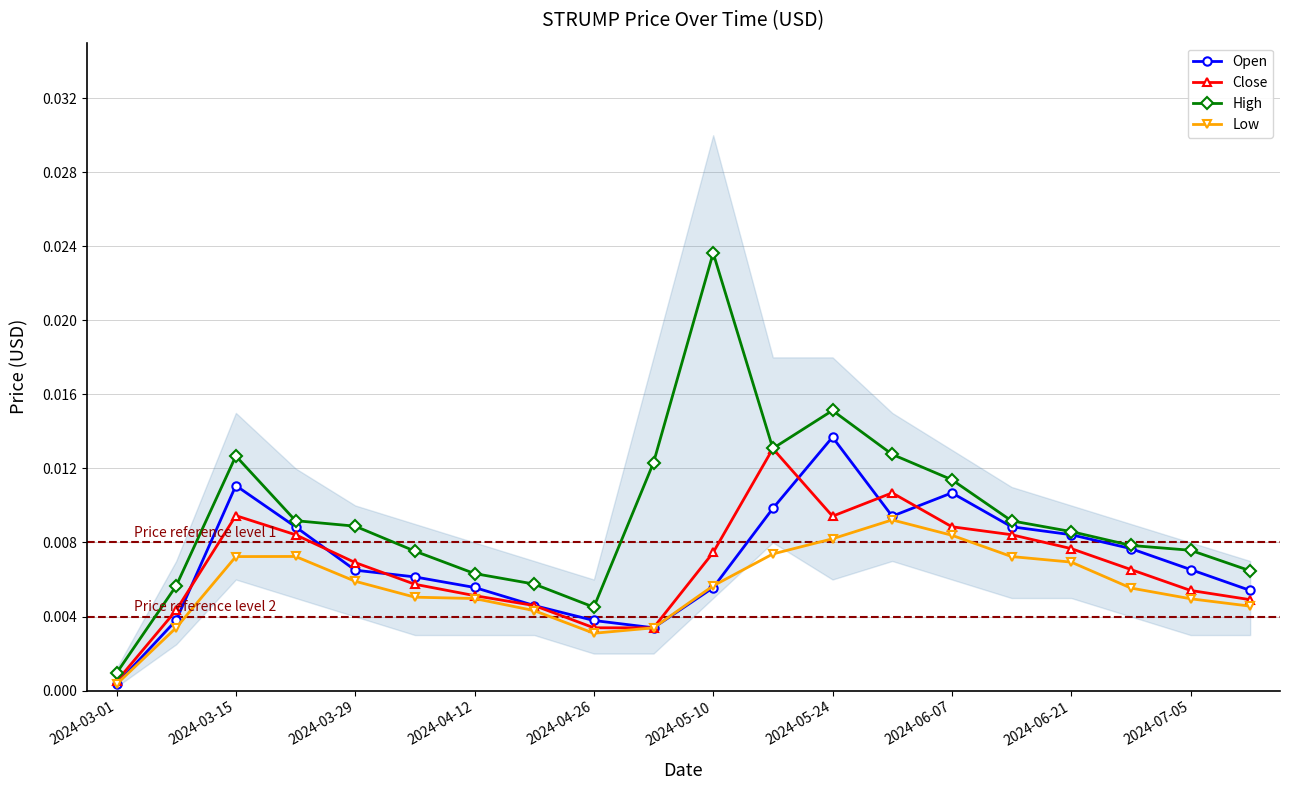

True or false: Open has more than 1 interior local peaks.

True